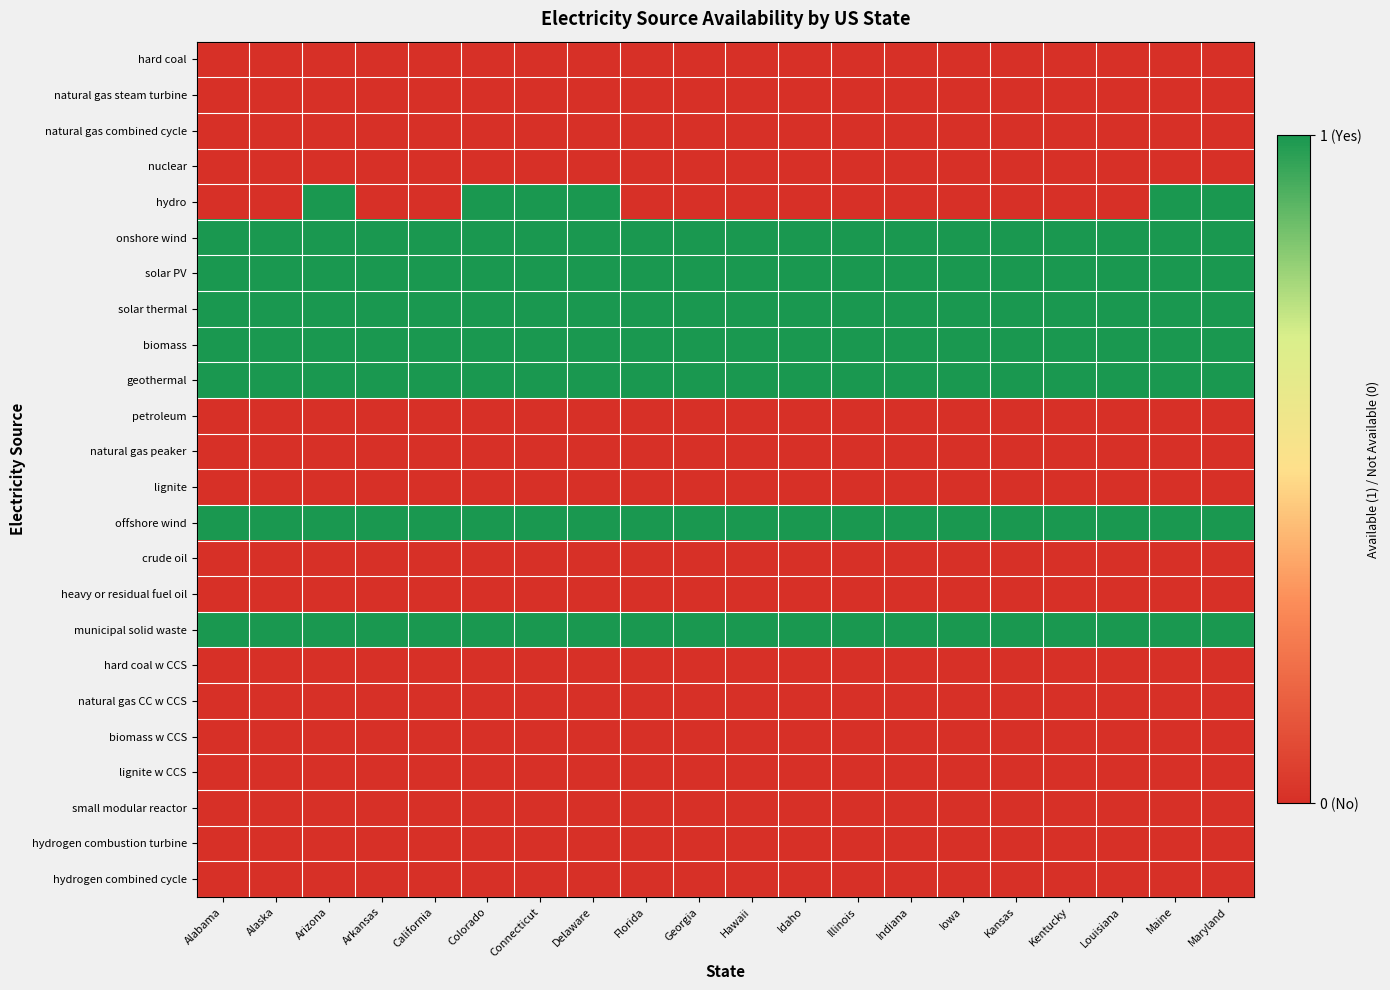

Rank the series at Arizona from highest to lowest value.

hydro, onshore wind, solar PV, solar thermal, biomass, geothermal, offshore wind, municipal solid waste, hard coal, natural gas steam turbine, natural gas combined cycle, nuclear, petroleum, natural gas peaker, lignite, crude oil, heavy or residual fuel oil, hard coal w CCS, natural gas CC w CCS, biomass w CCS, lignite w CCS, small modular reactor, hydrogen combustion turbine, hydrogen combined cycle